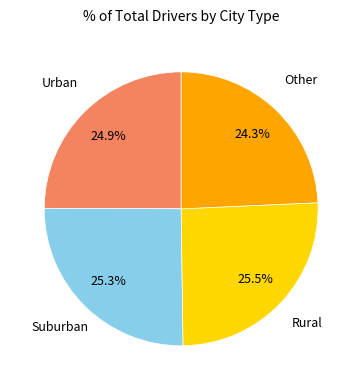

Which slice is the smallest?

Other